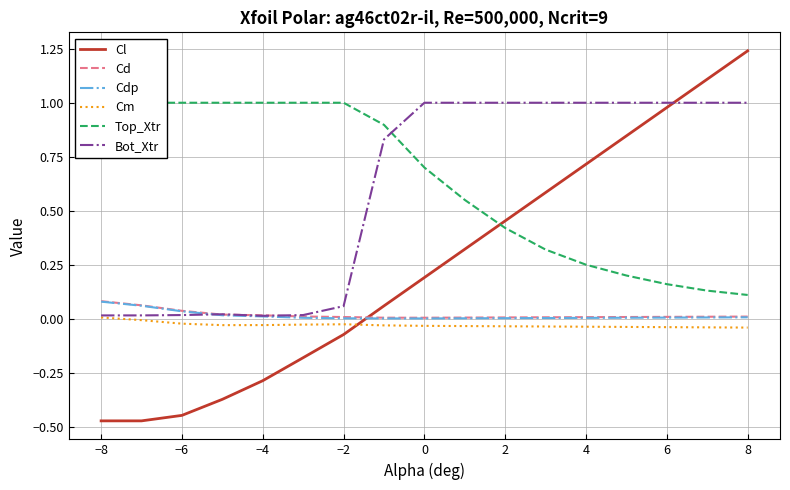

Which series ends up on top after the final intersection of Cl and Cm?

Cl